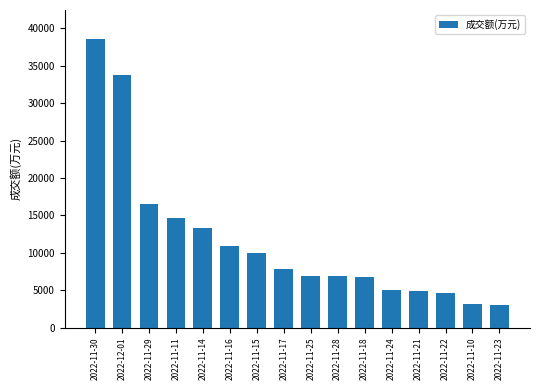

True or false: the data shows 7804 at 2022-11-17.

True